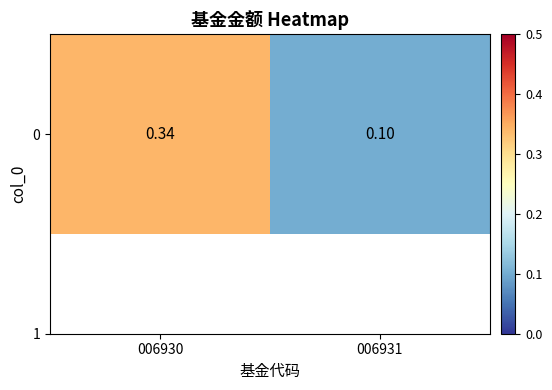

What is the sum of all values?

0.4